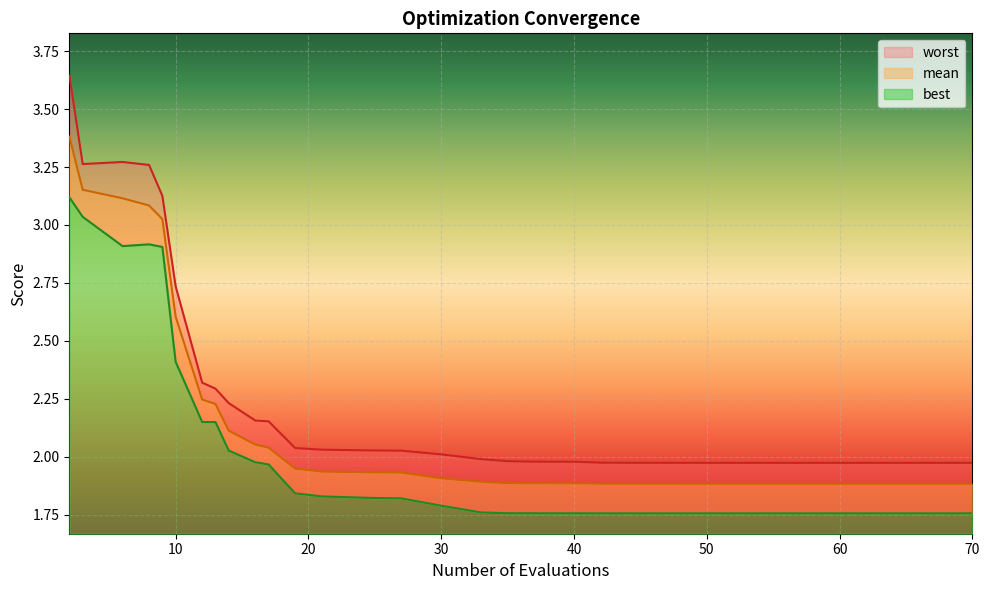

What is the approximate value of worst at 3?

3.3